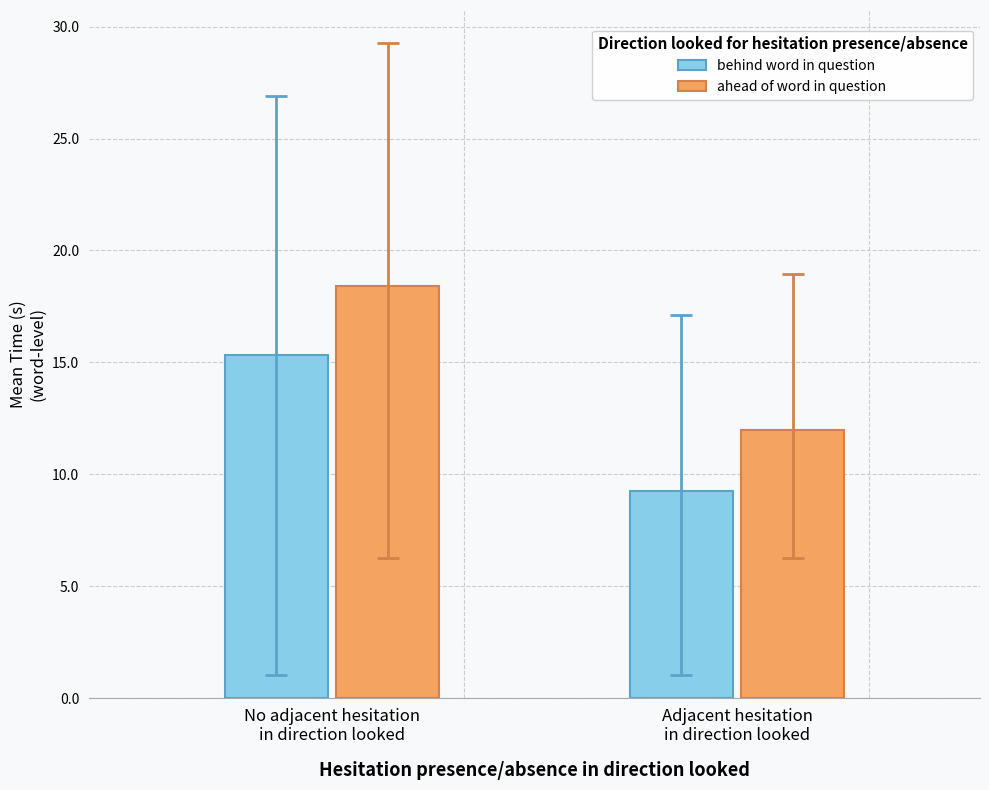

List the series in order of their peak value, lowest first.

behind word in question, ahead of word in question